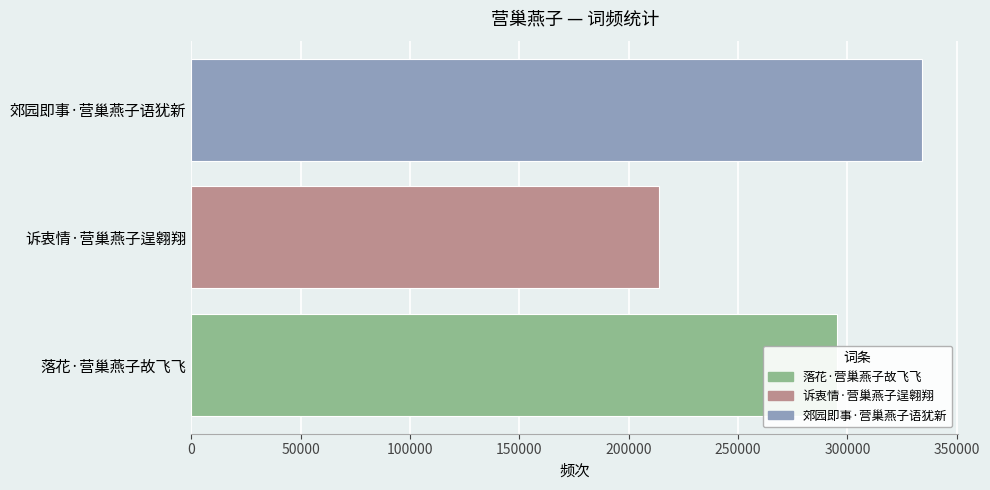

Count the values in the range 213763 to 333953.

3